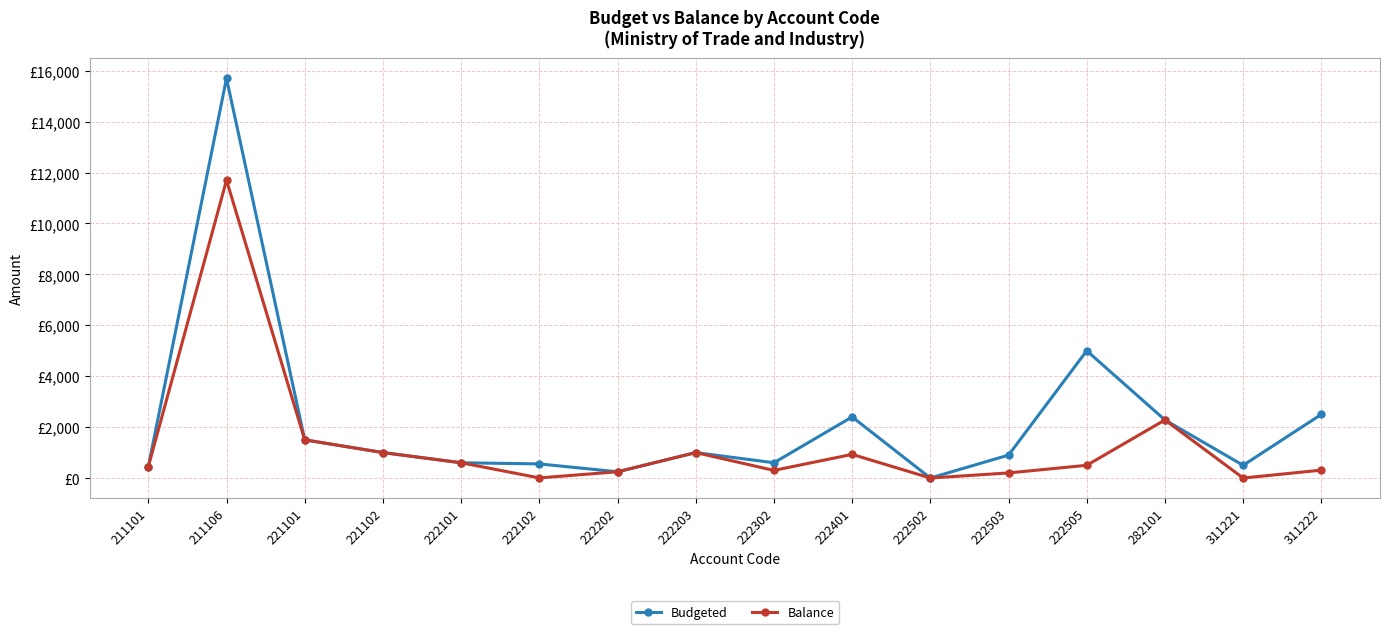

Which label corresponds to the smallest value in the chart?

222502